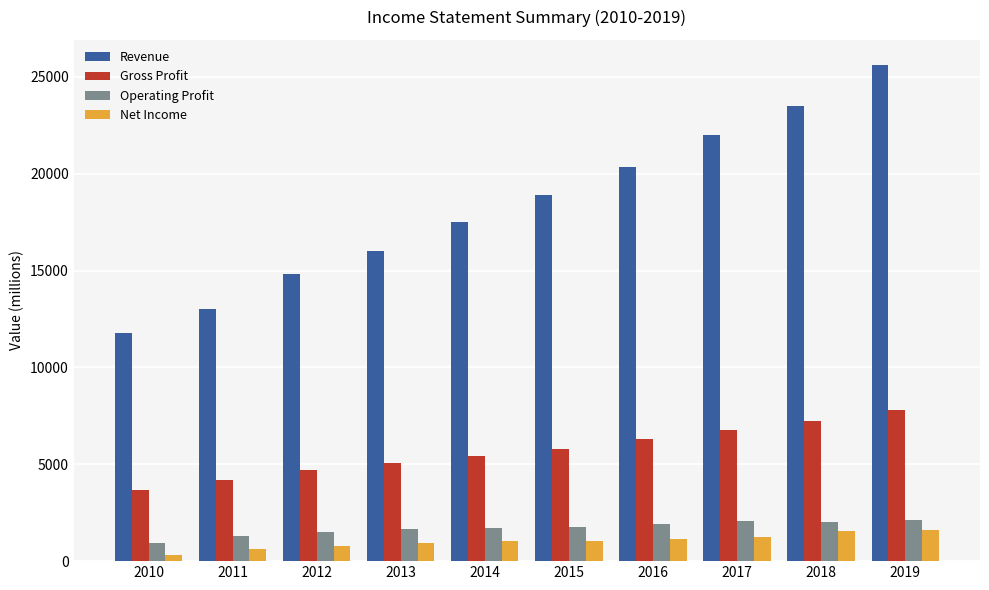

What is the minimum value for Net Income?

339